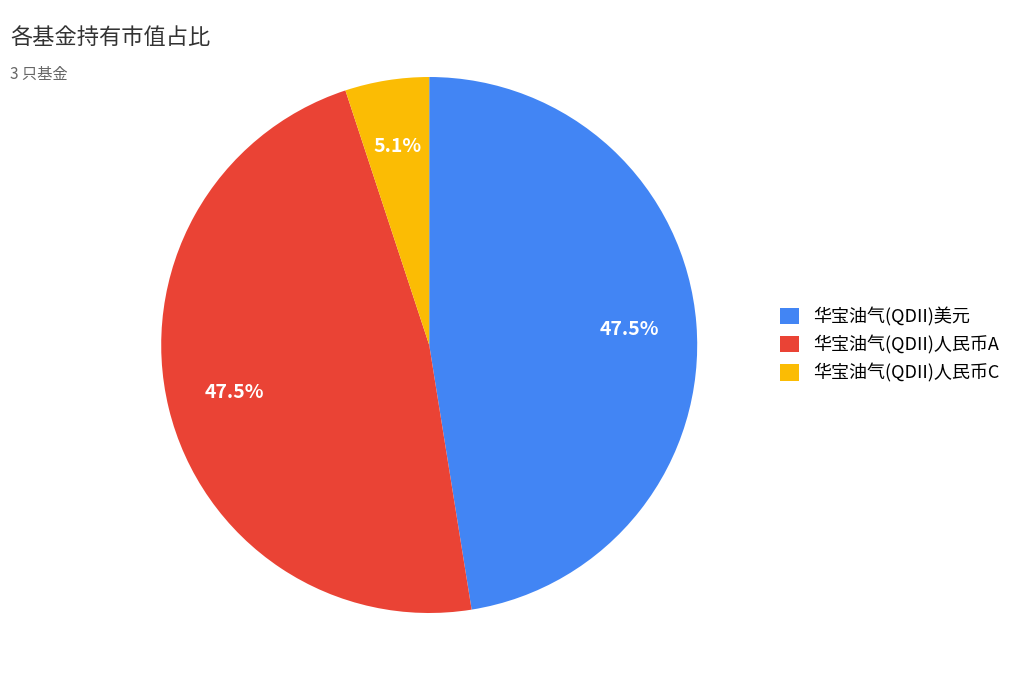

To the nearest percent, what is the combined percentage of 华宝油气(QDII)人民币C and 华宝油气(QDII)人民币A?

53%